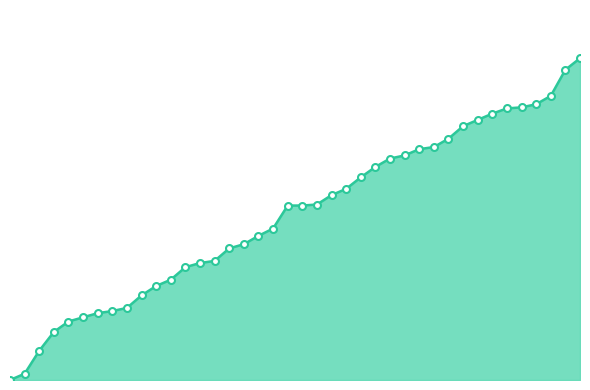

How many values in CH_markers are above zero?

39